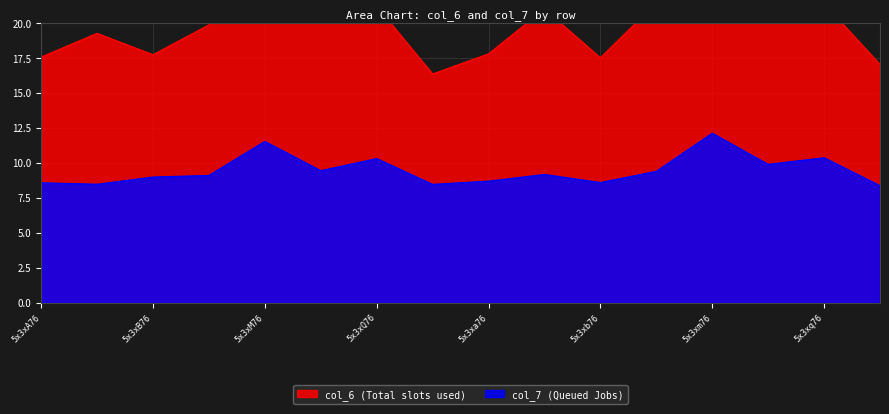

The value at 5x3xq76 is 10.4. True or false?

True